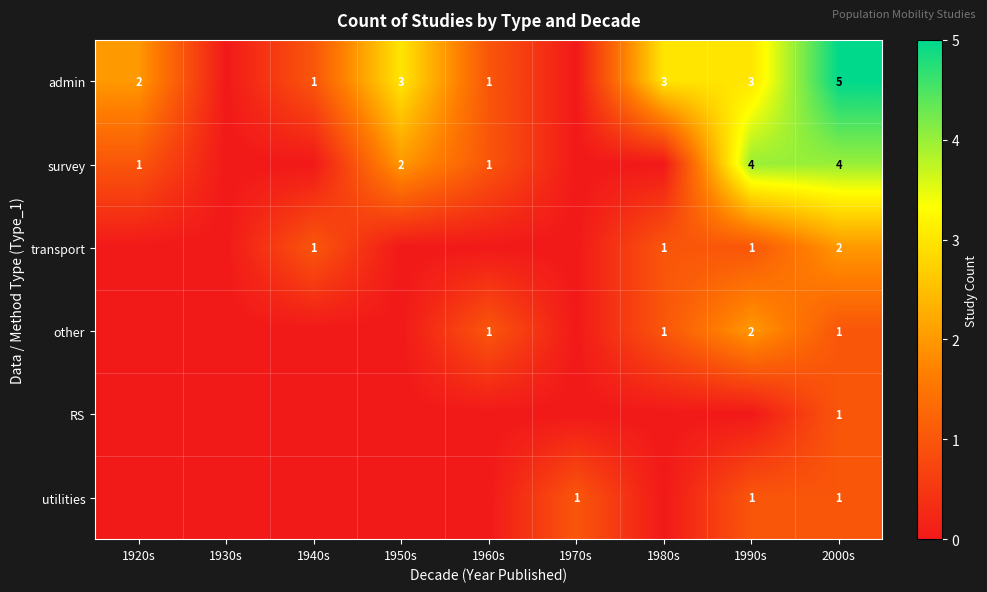

At which category is the sum across all series the highest?

2000s